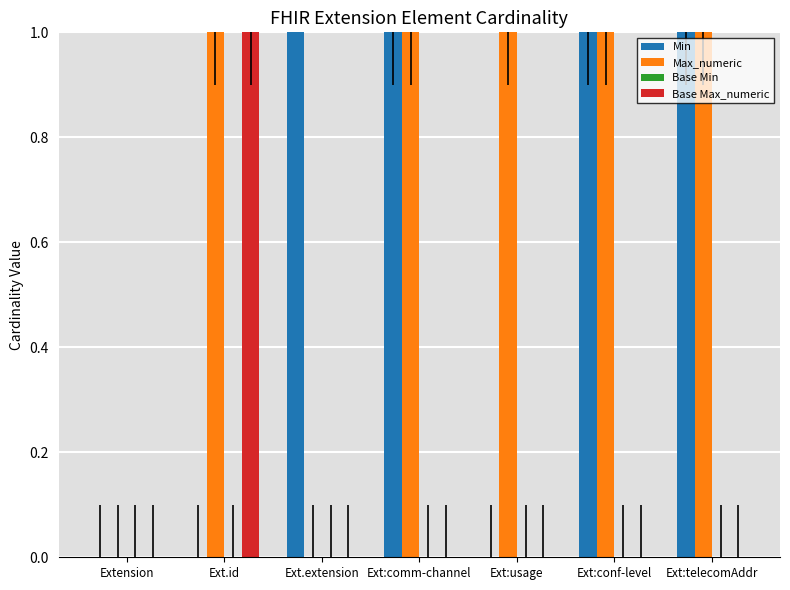

How many values in Max_numeric are above zero?

5